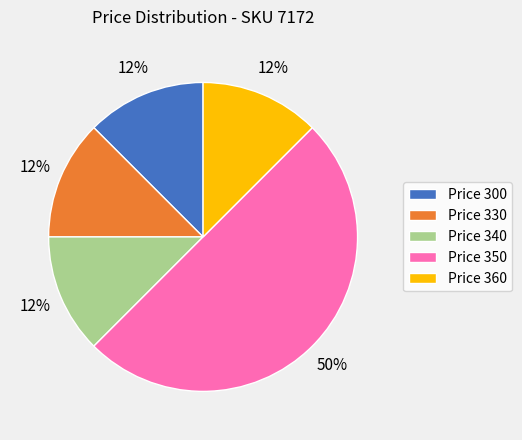

Does Price 330 represent more than half of the total?

No